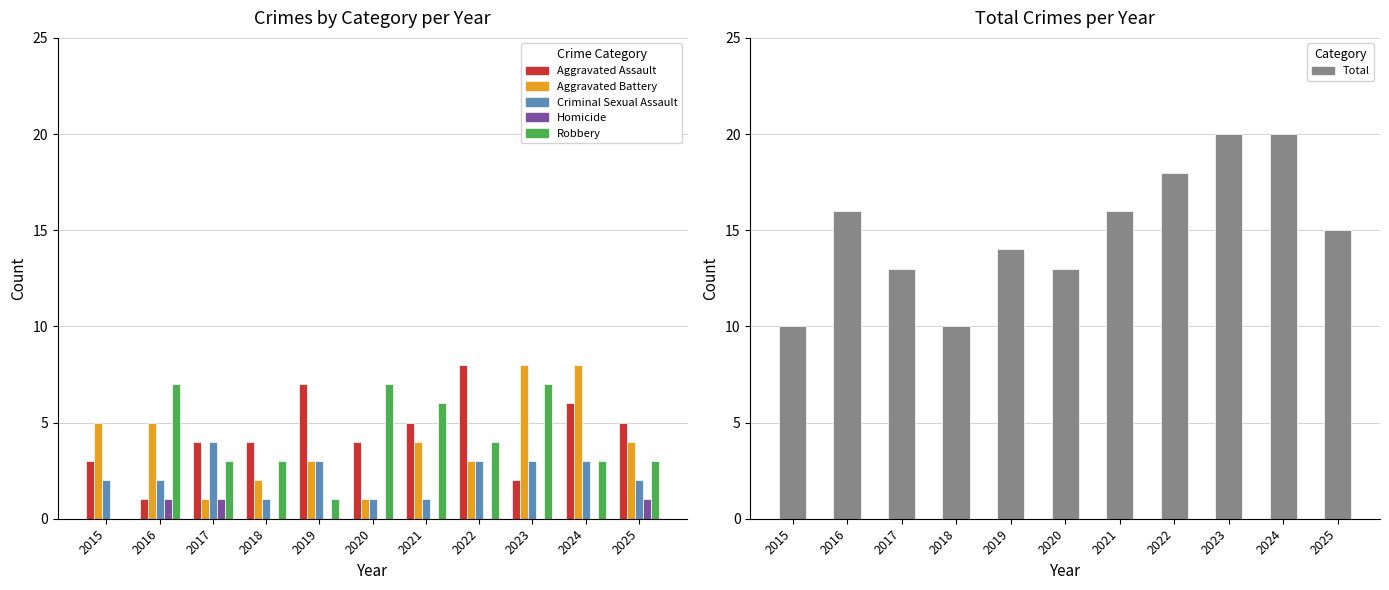

At how many categories does at least one series exceed 14?

6